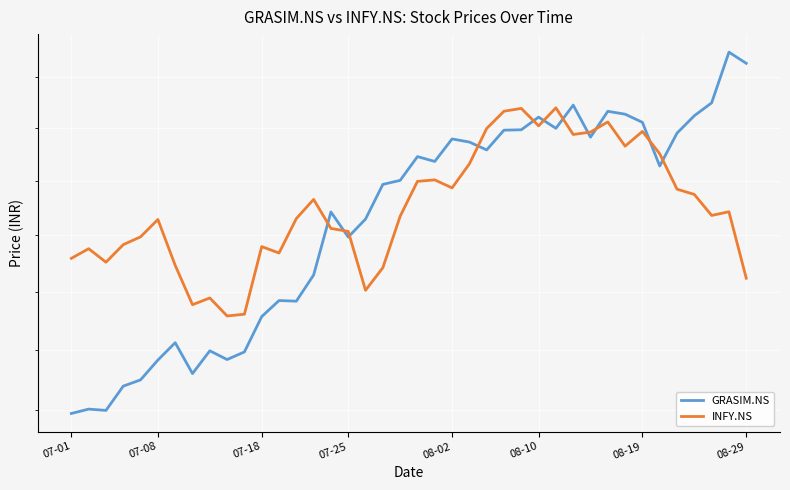

How many data points in INFY.NS are less than 1518?

20